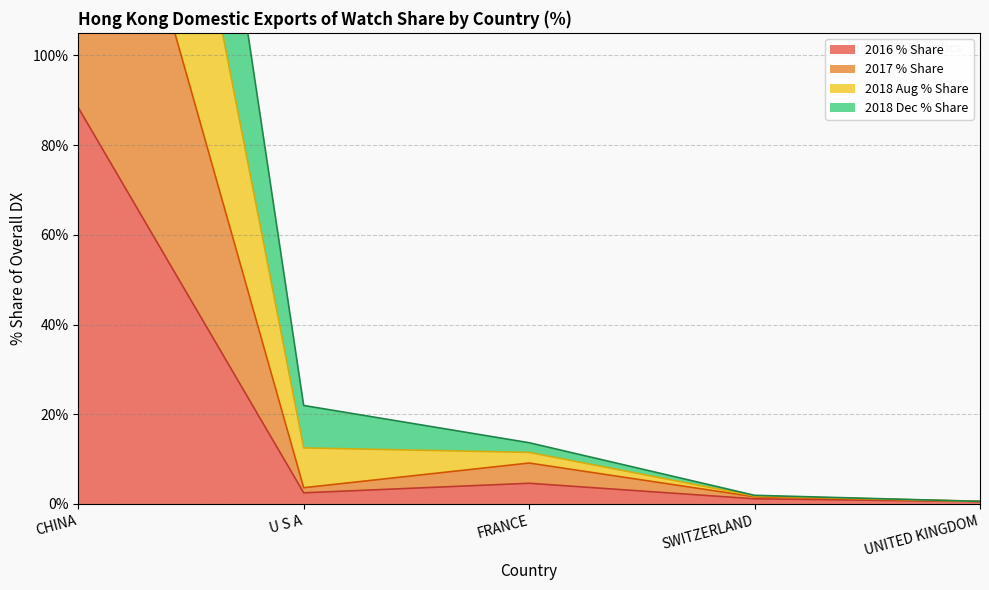

The 2018 Dec % Share series shows 3.5 at U S A. True or false?

False